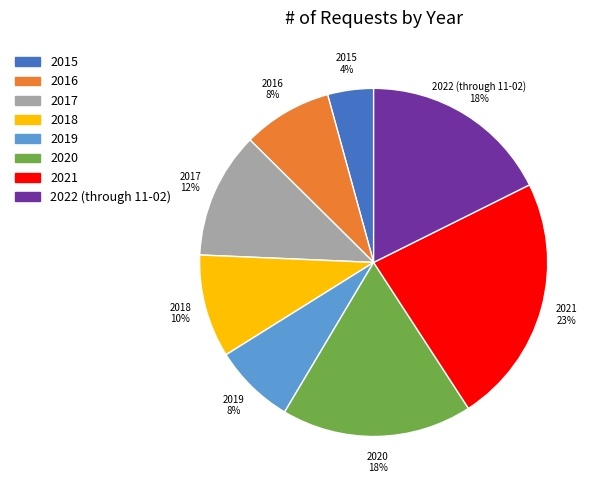

Is there any slice that represents more than half of the pie?

No